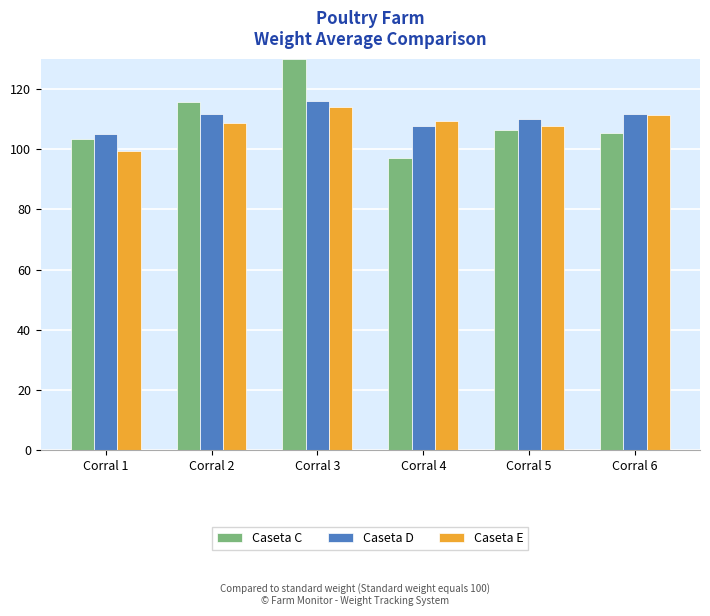

What is the sum of all Caseta D values?

661.7